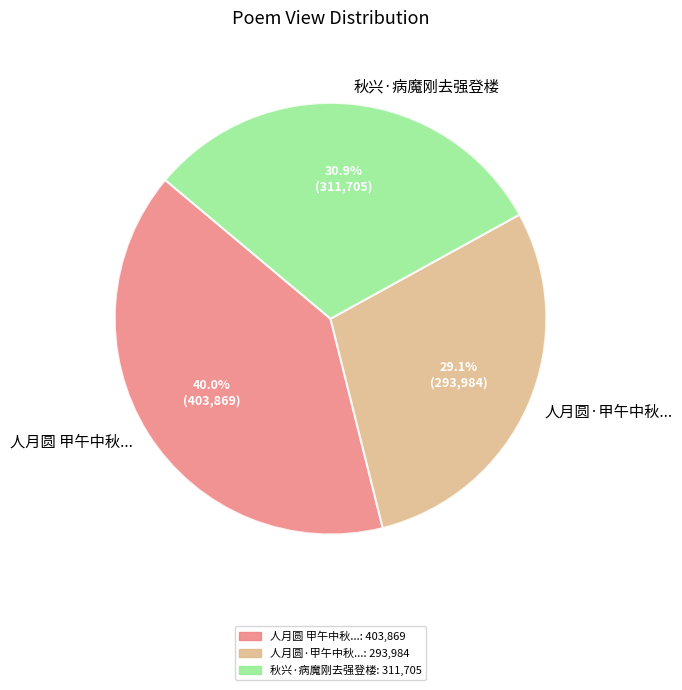

Is there any slice that represents more than half of the pie?

No